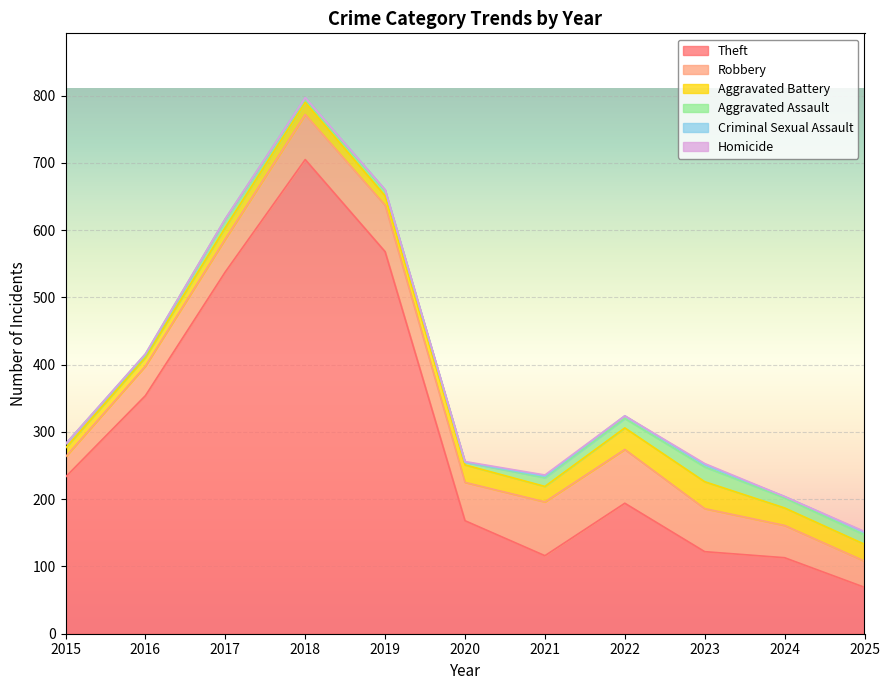

What is the difference between the Aggravated Assault values at 2018 and 2019?

3